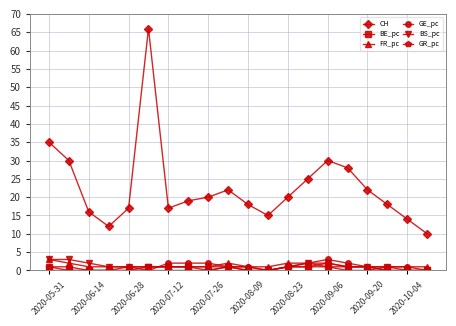

Which series has the largest total across all categories?

CH